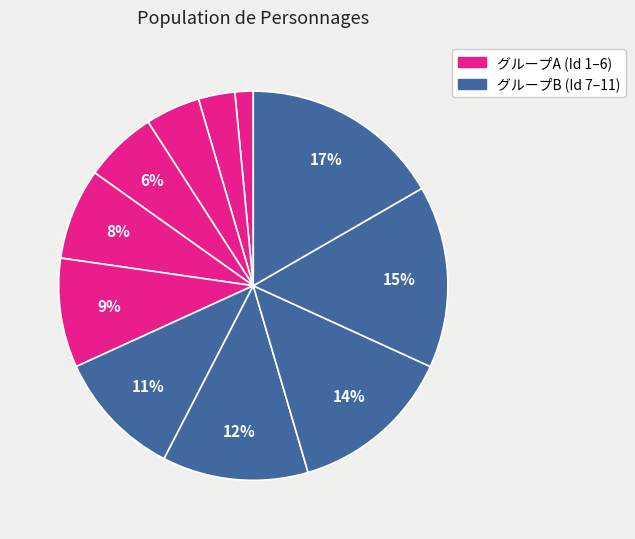

Count the number of slices in the pie.

11